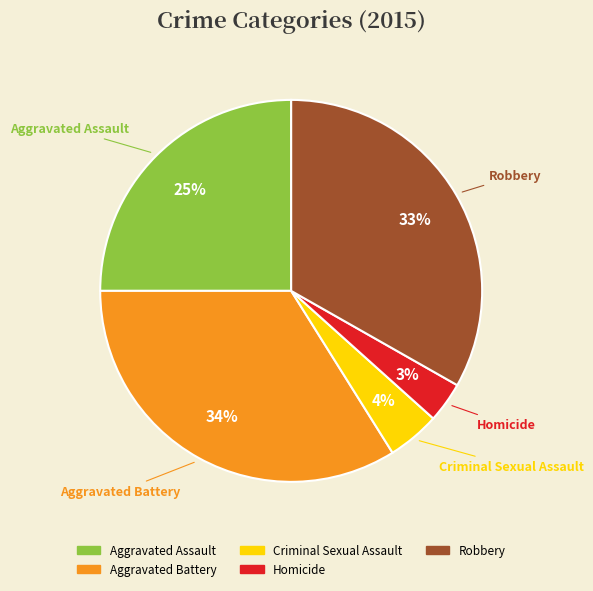

Is the sum of Criminal Sexual Assault and Aggravated Battery greater than half?

No